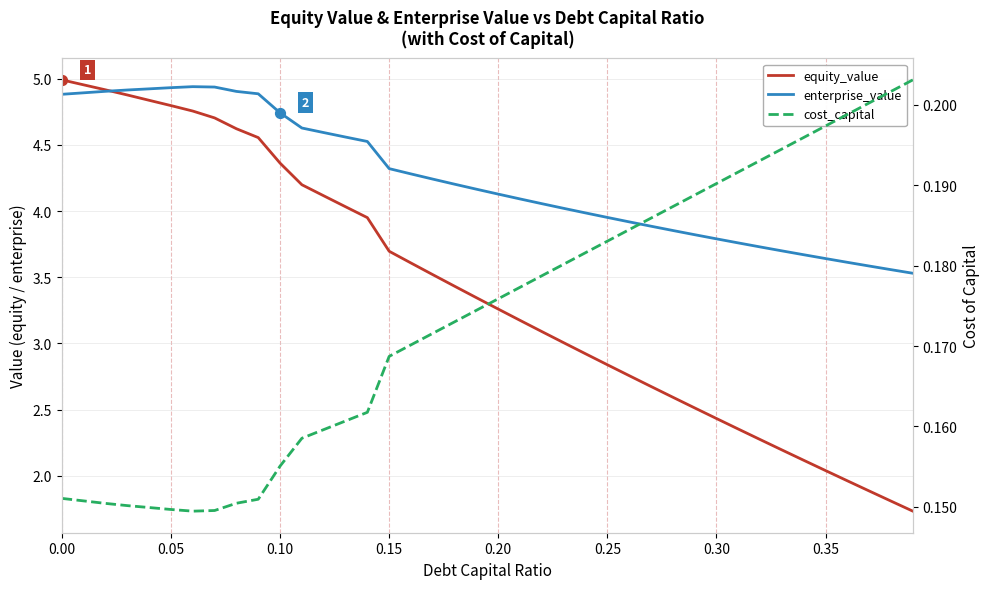

Which series reaches the minimum Y coordinate?

cost_capital